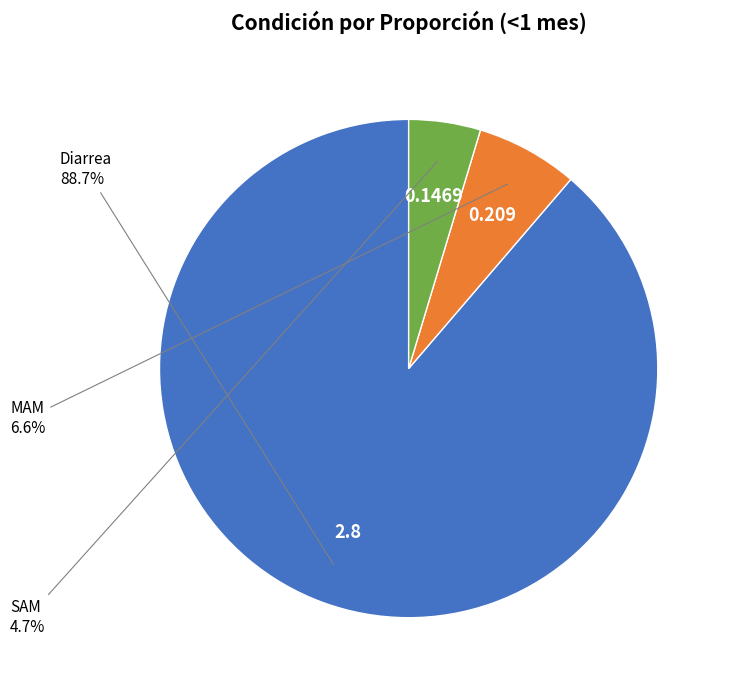

Is there a majority slice in this chart?

Yes